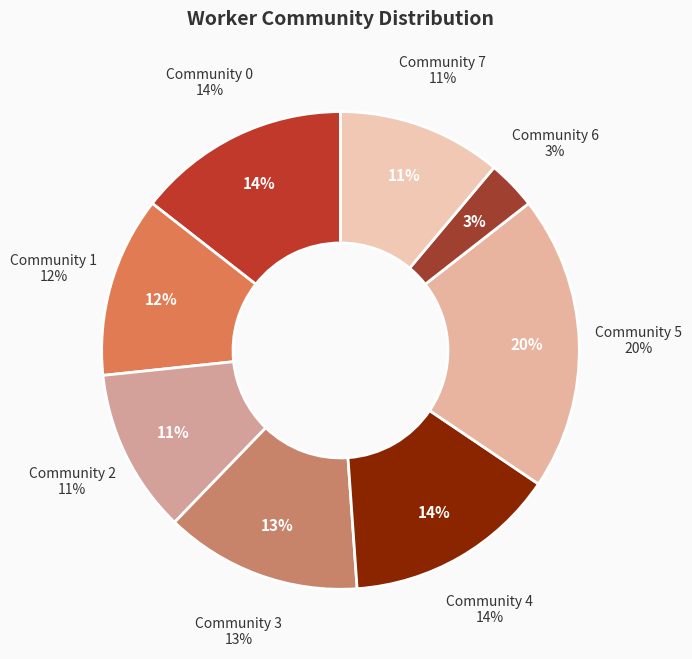

Does Community 3 account for over 50% of the chart?

No